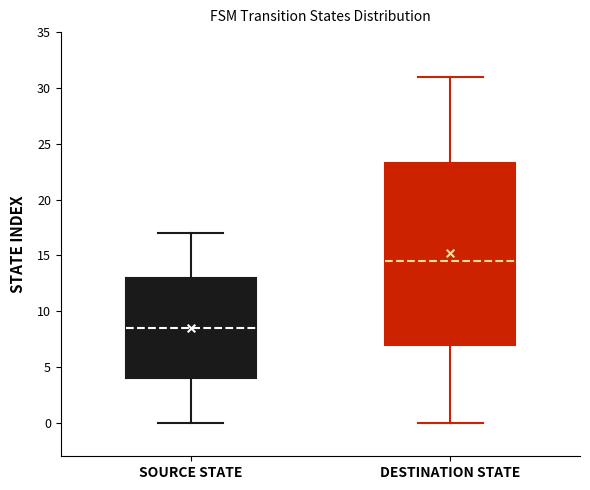

Where does the lower whisker of the box for DESTINATION STATE end on the y-axis? The values are not printed on the chart, so give them approximately, as read against the axis.

0.0